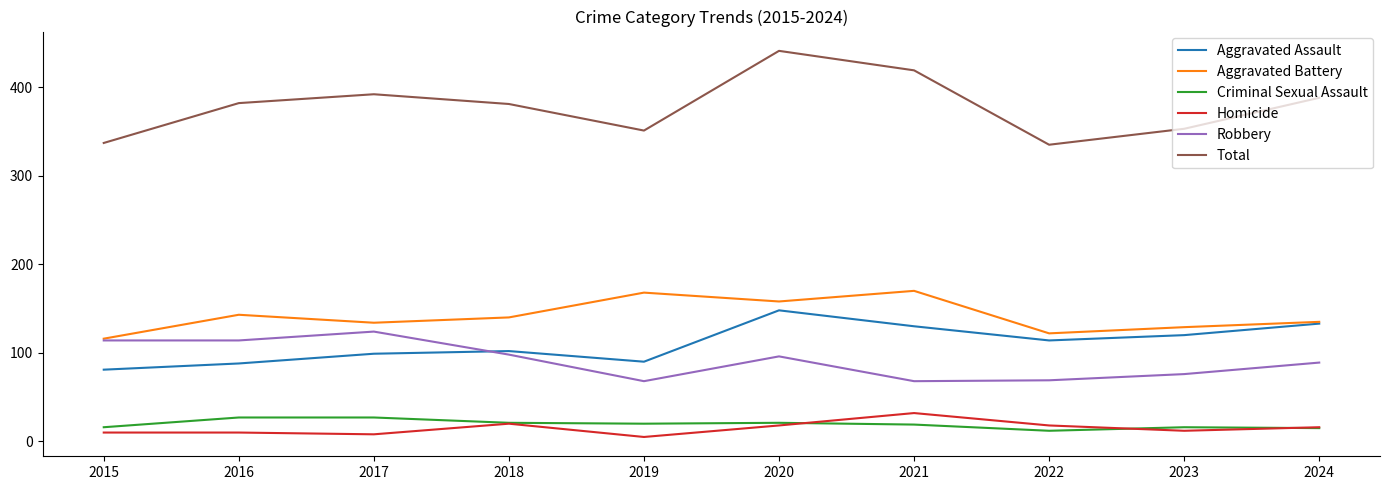

Rank the series at 2019 from highest to lowest value.

Total, Aggravated Battery, Aggravated Assault, Robbery, Criminal Sexual Assault, Homicide